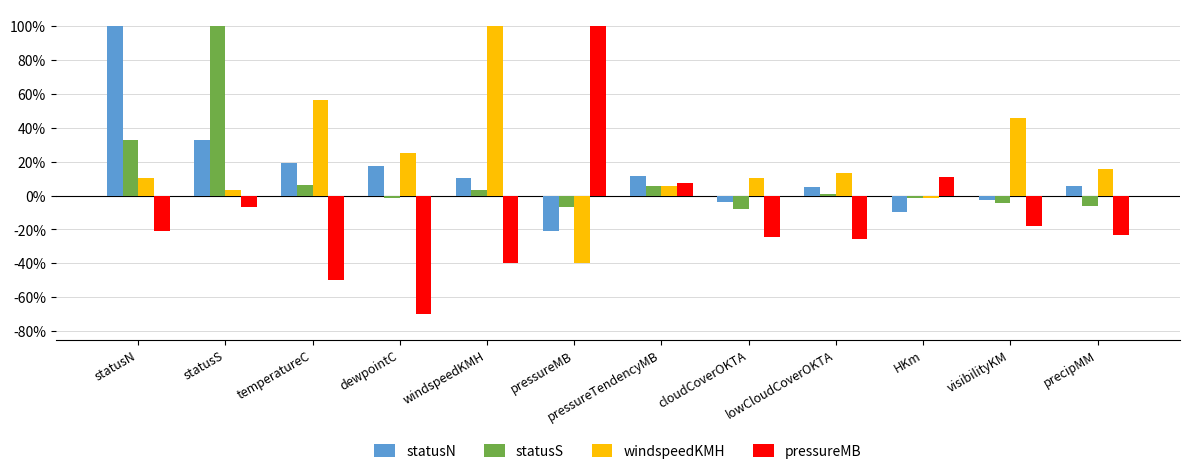

At which category is the sum across all series the highest?

statusS